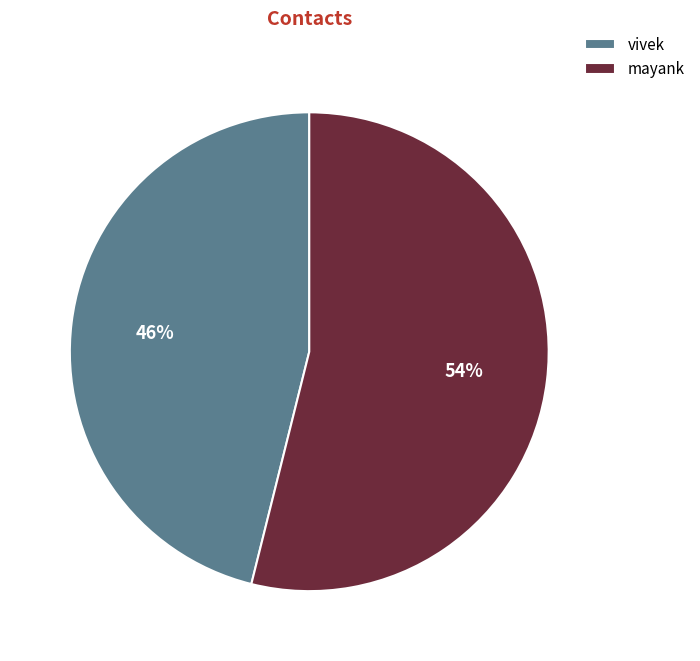

Is there a majority slice in this chart?

Yes